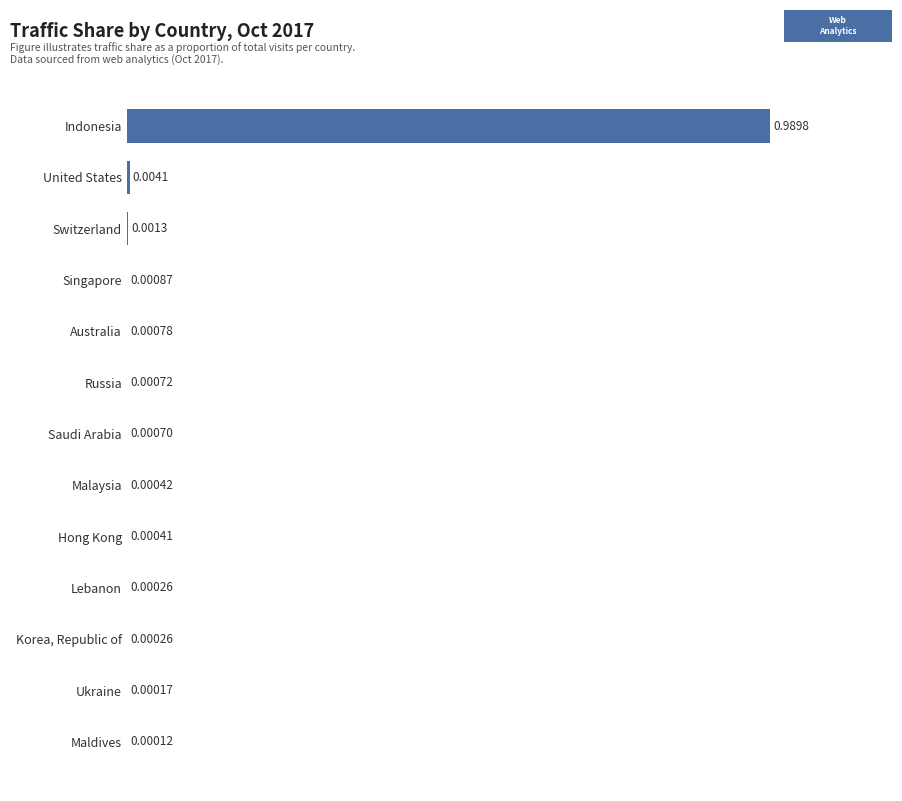

Which label corresponds to the largest value in the chart?

Indonesia